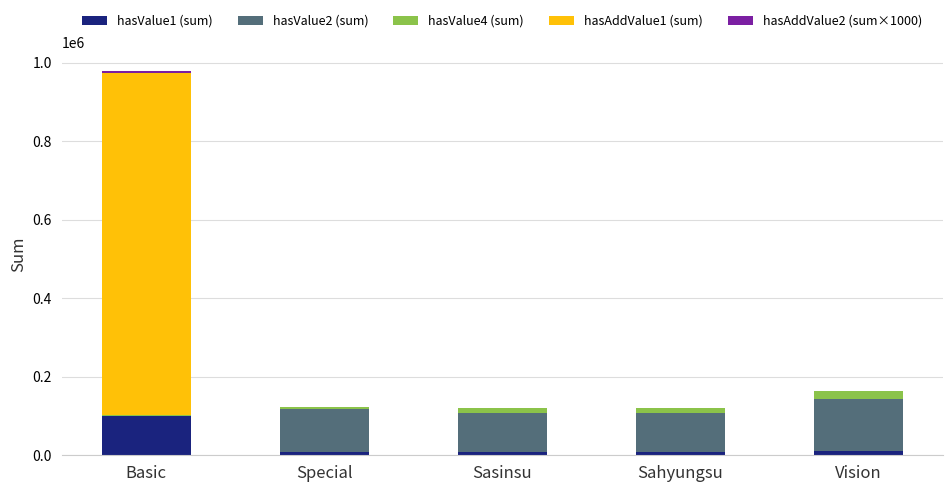

The hasValue1 (sum) series shows 66839.4 at Basic. True or false?

False